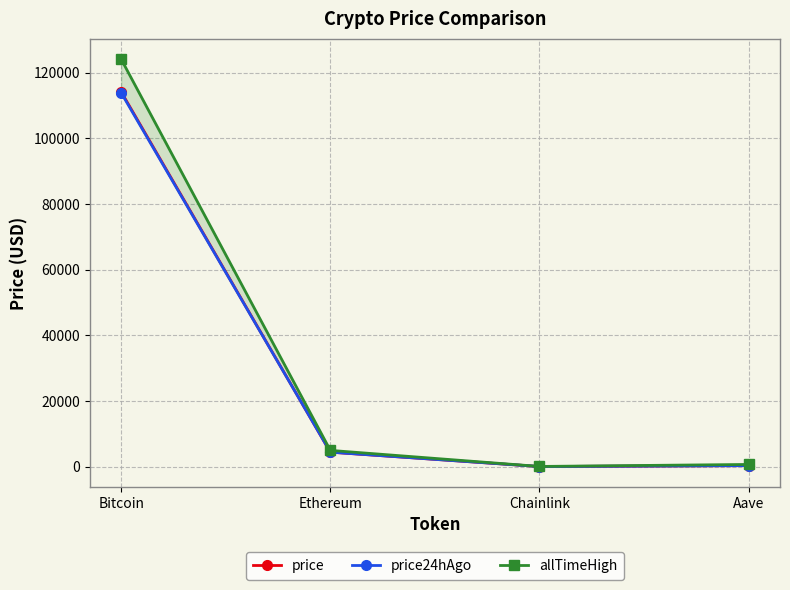

At which label does allTimeHigh first exceed 4946?

Bitcoin